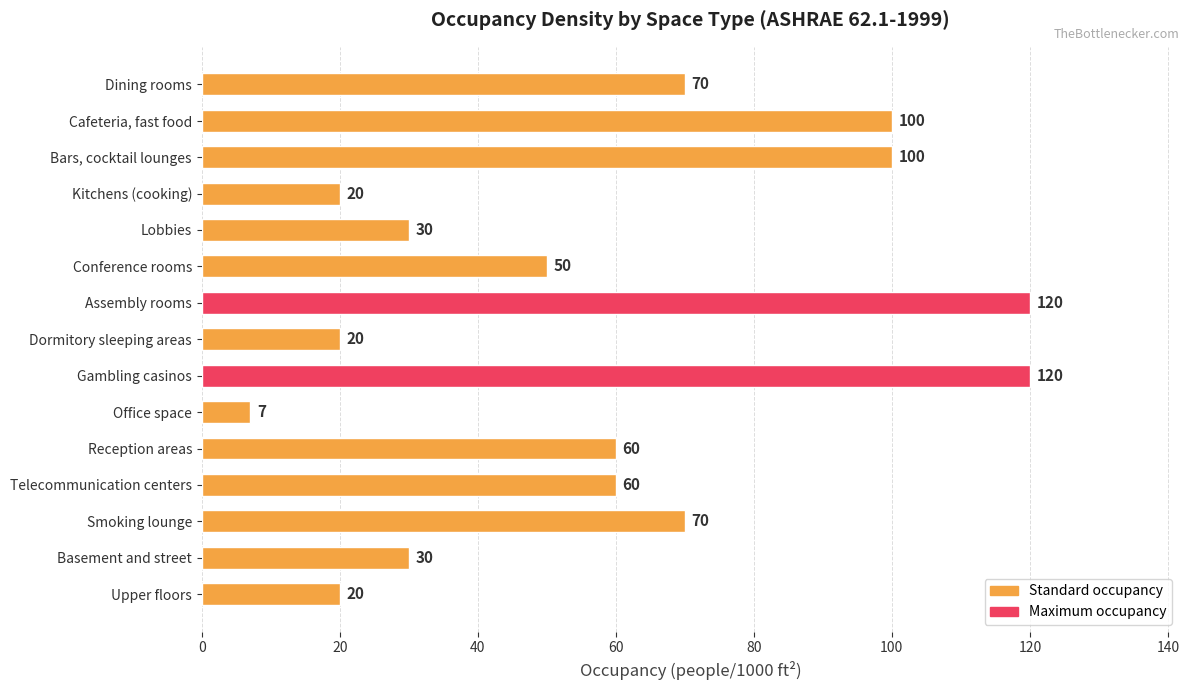

What is the label of the 7th bar from the bottom?

Gambling casinos